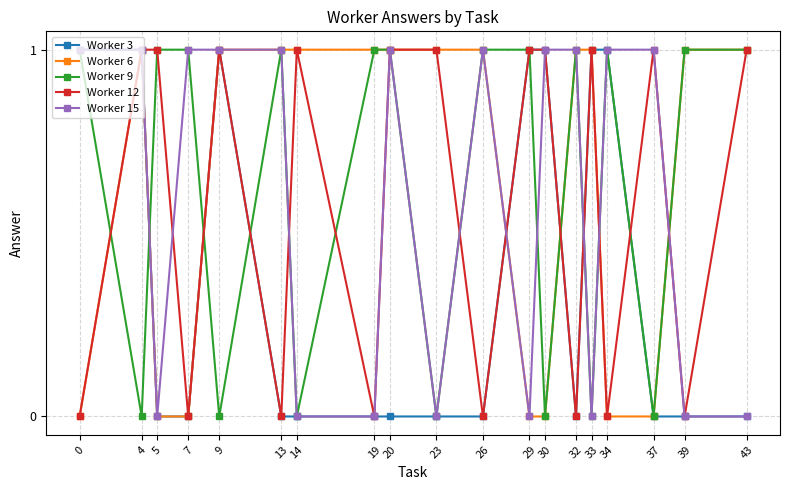

In Worker 9, how many points are lower than both neighbors (excluding endpoints)?

7